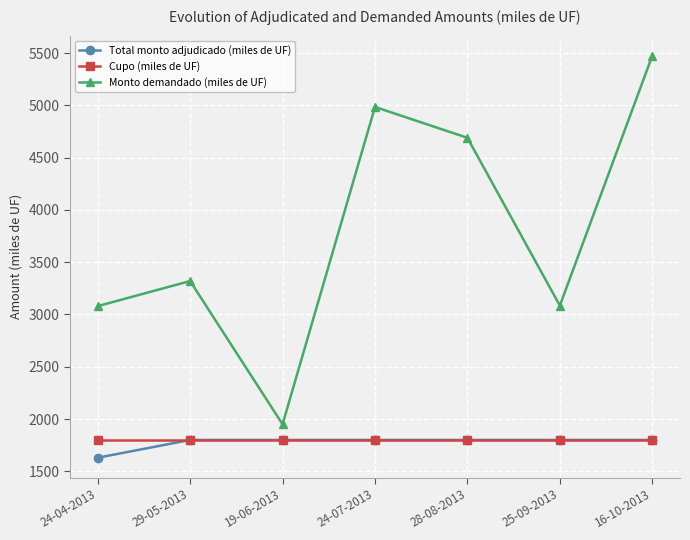

Which category has the highest value across all series?

16-10-2013